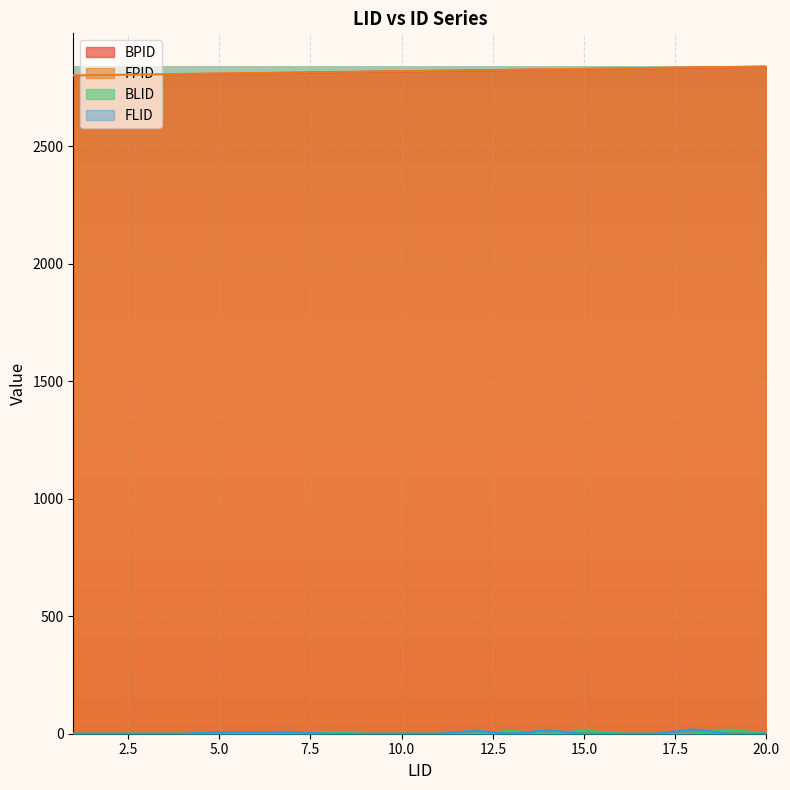

How many lines are shown in the chart?

4